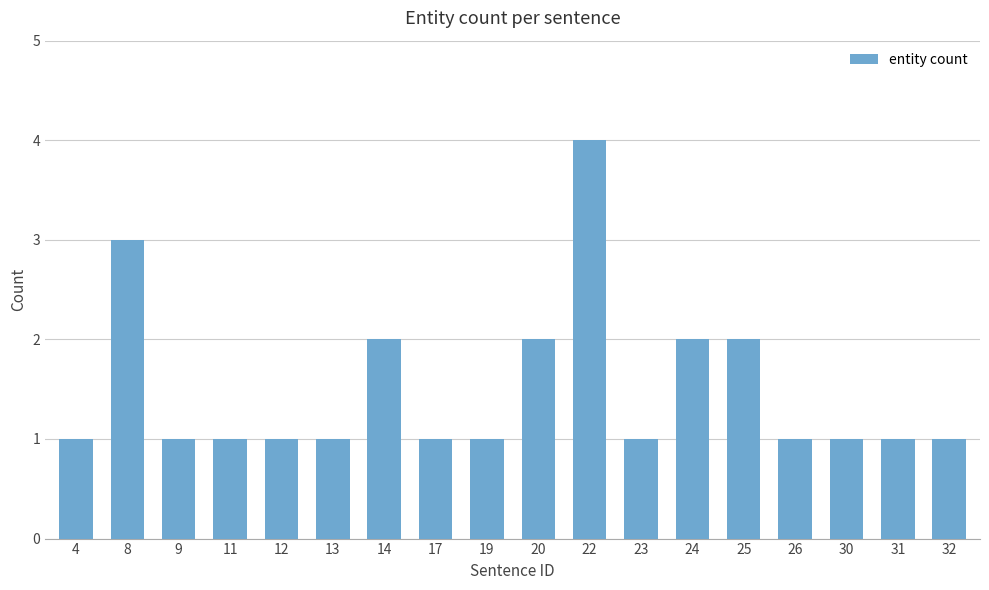

What is the value of the 10th bar from the left?

2